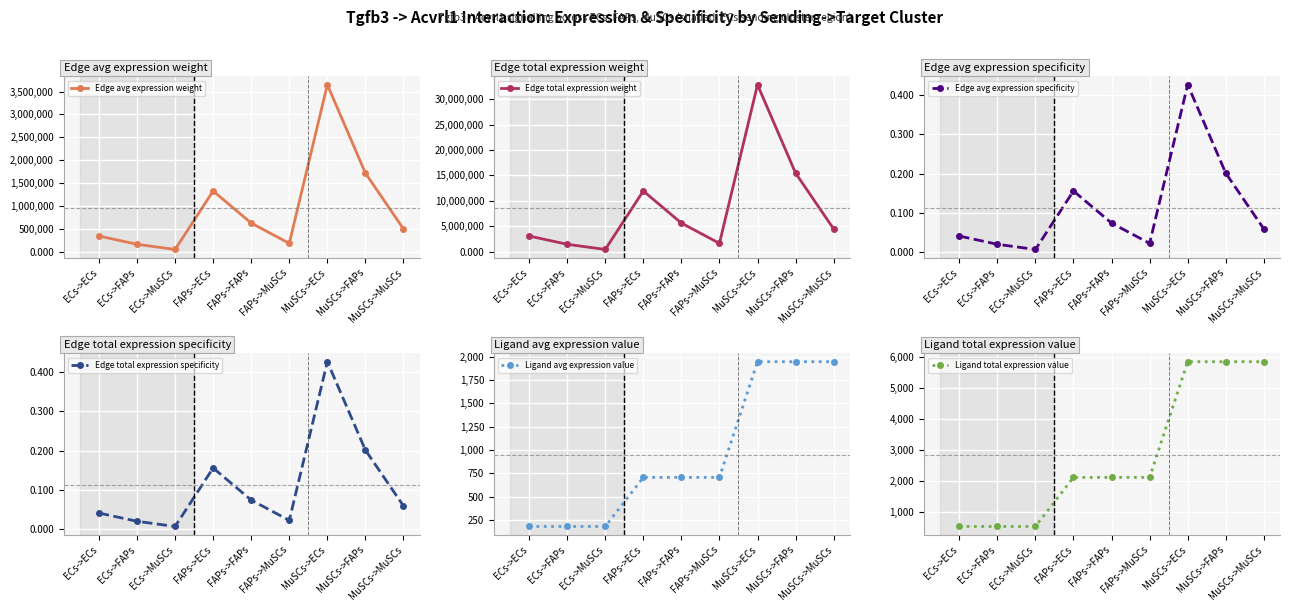

Does the chart display data point markers on the line(s)?

Yes